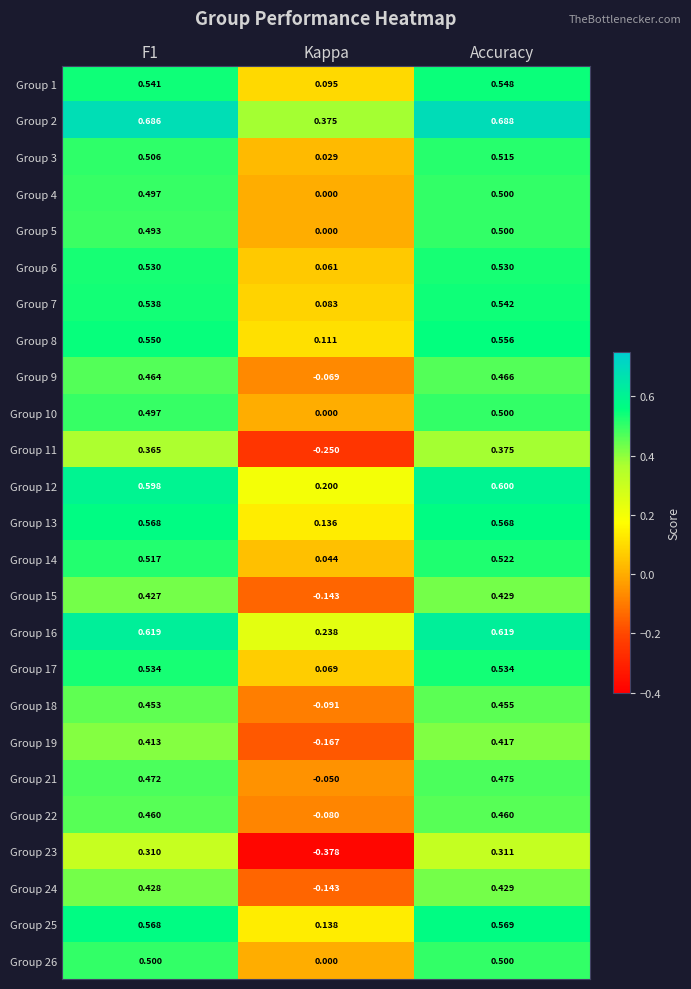

Where is Group 9 nearest to the value 0?

Kappa